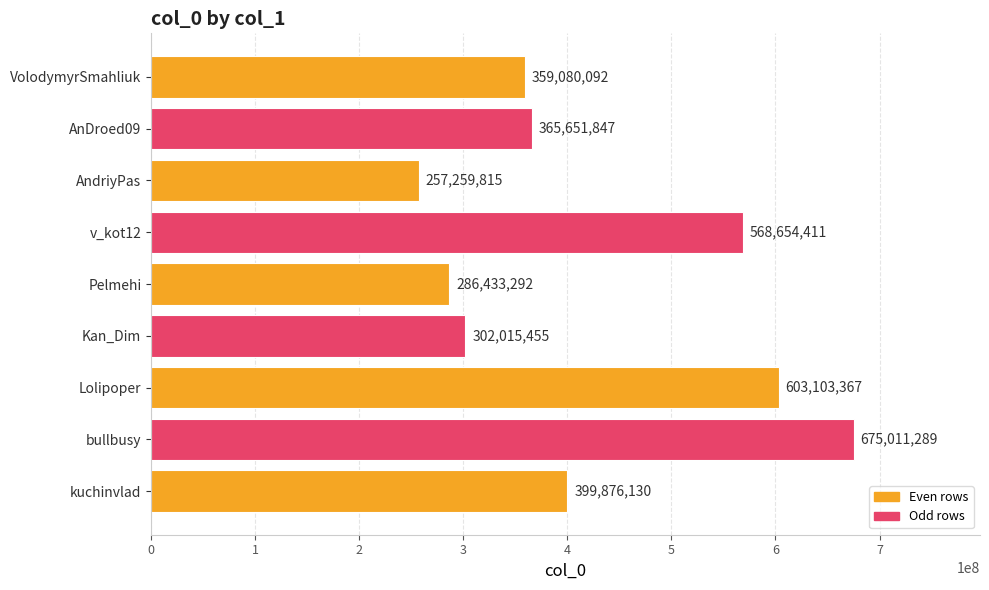

List the labels in order of value, largest first.

bullbusy, Lolipoper, v_kot12, kuchinvlad, AnDroed09, VolodymyrSmahliuk, Kan_Dim, Pelmehi, AndriyPas